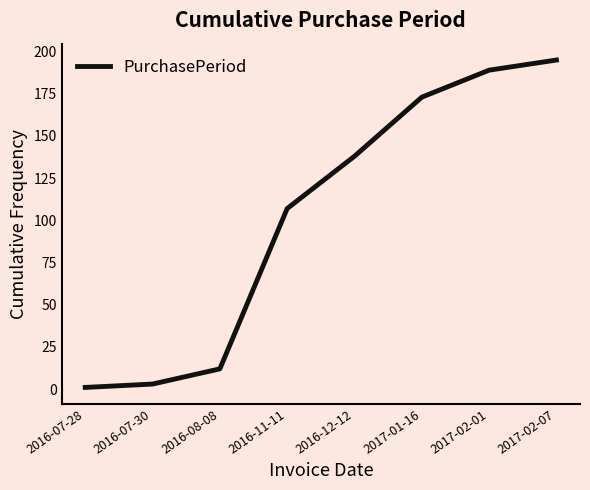

Count the number of data series in this chart.

1